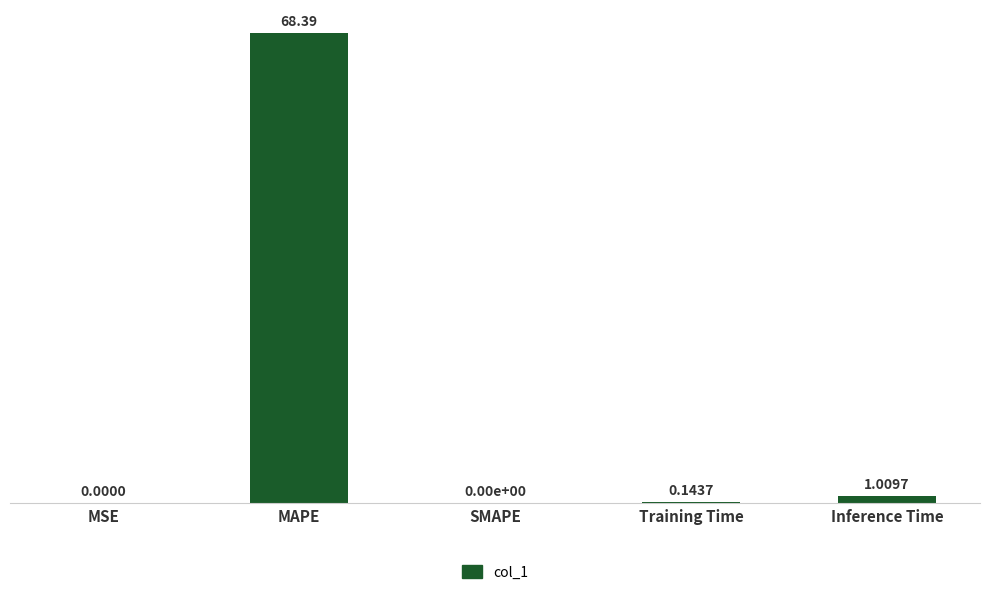

Which category has the highest value across all series?

MAPE